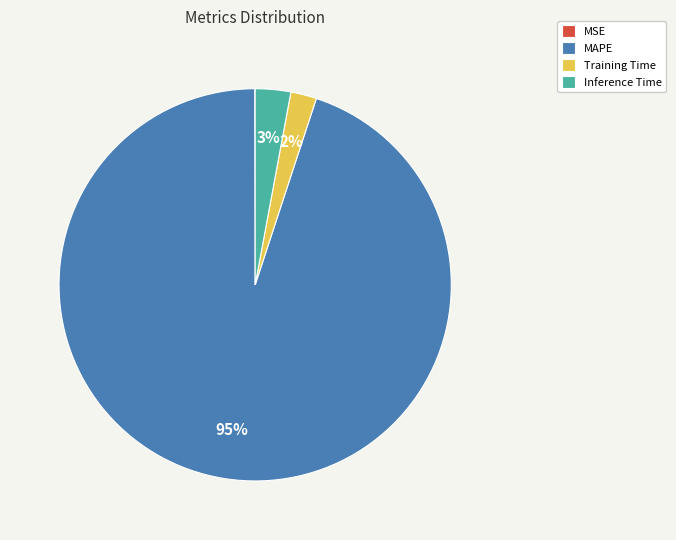

The Inference Time slice represents 3% of the pie. True or false?

True